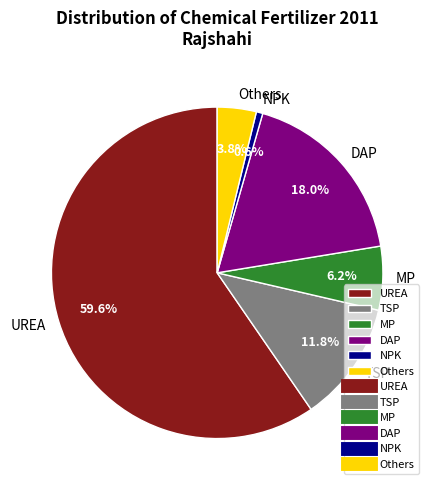

What portion of the pie excludes Others?

96.2%